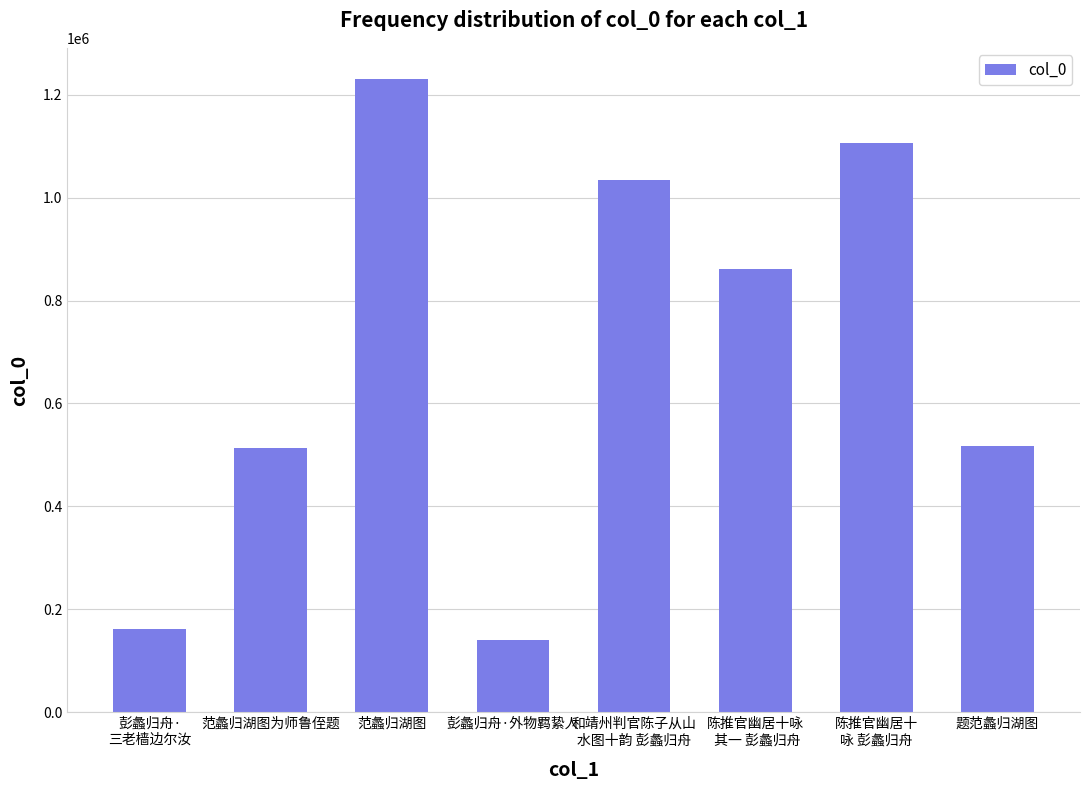

What is the value of the 3rd bar from the left?

1230107